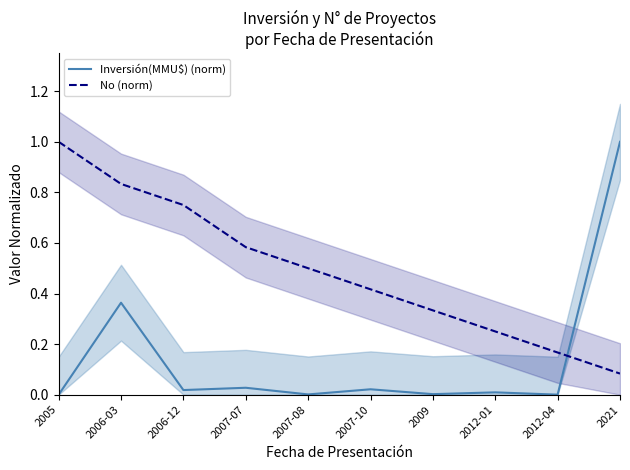

At which label is No (norm) closest to 0?

2021